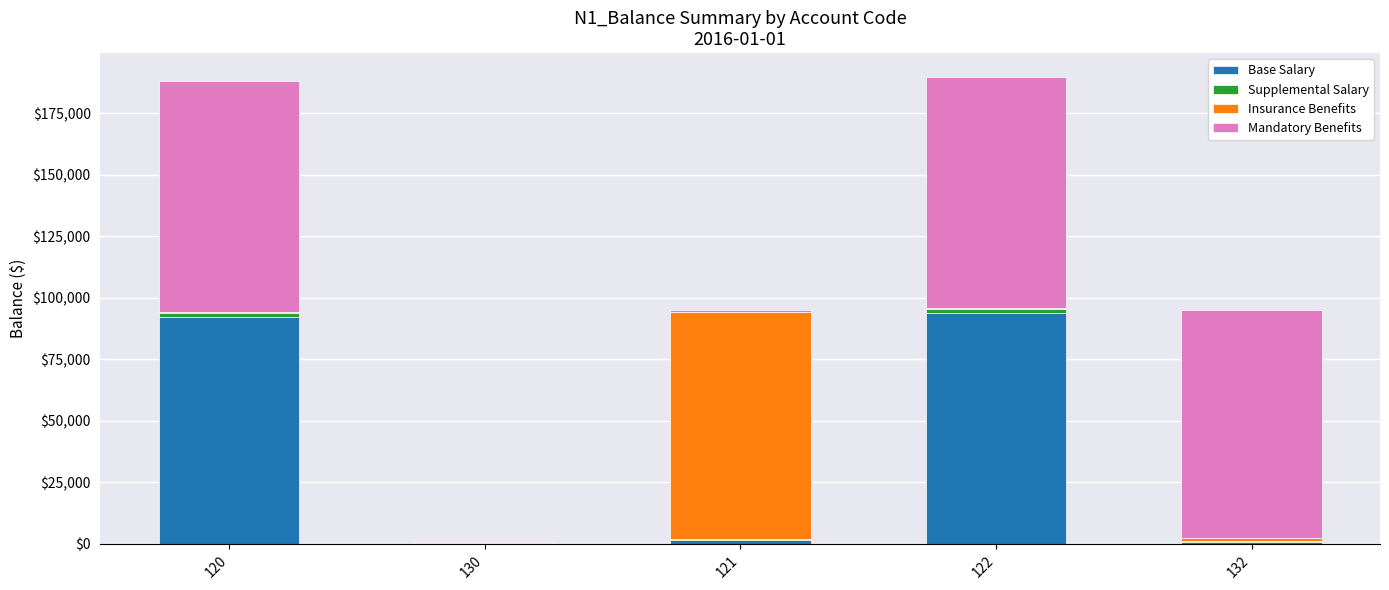

What is the sum of all Base Salary values?

188914.6